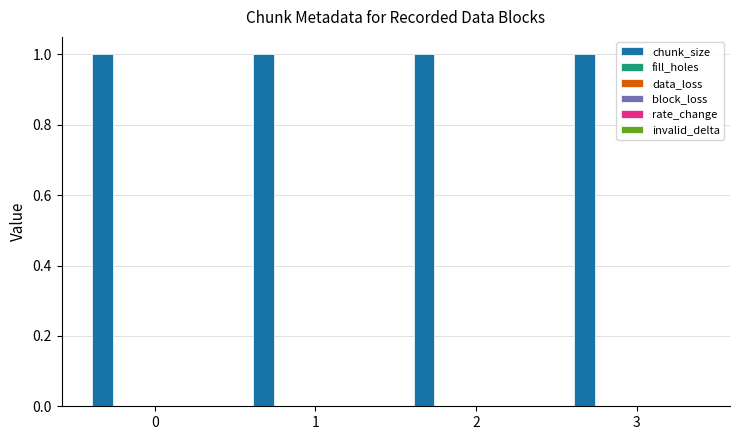

What is the value of the chunk_size bar at the 2nd from the left?

1